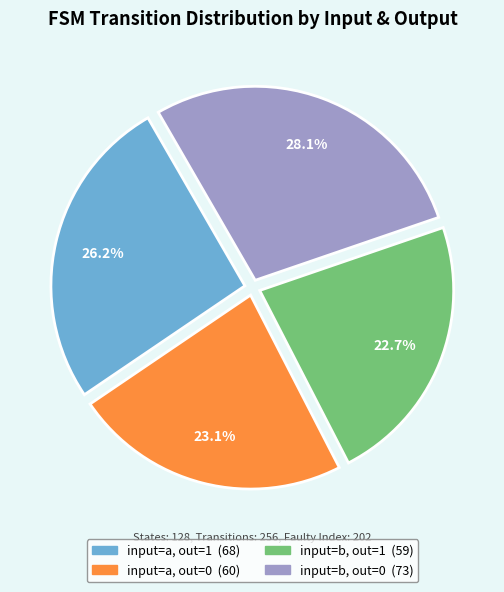

Is there a majority slice in this chart?

No